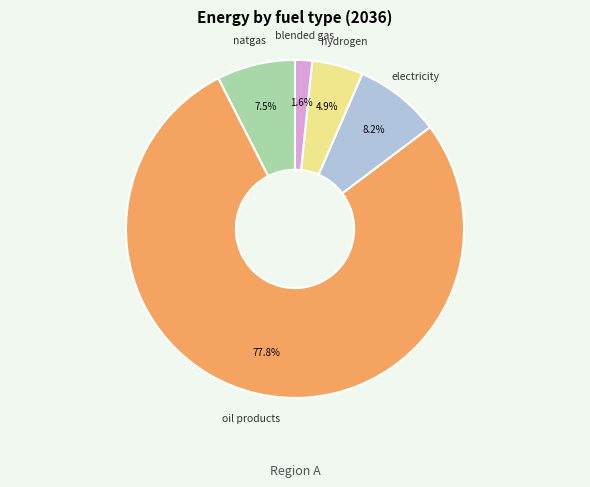

Rank the categories by value from lowest to highest.

blended gas, hydrogen, natgas, electricity, oil products